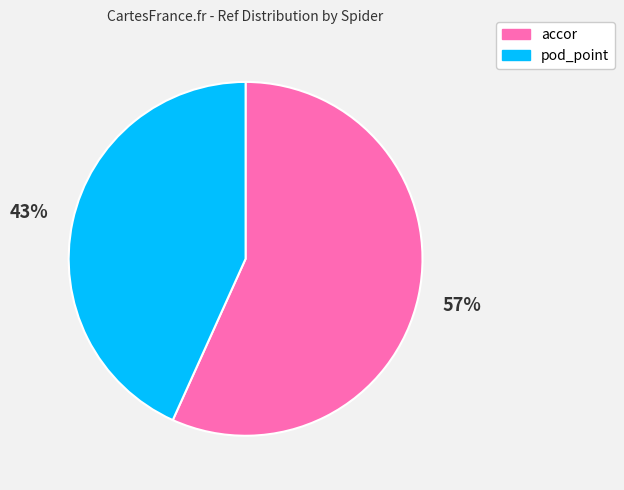

To the nearest percent, what is the difference between the pod_point and accor slice percentages?

14%